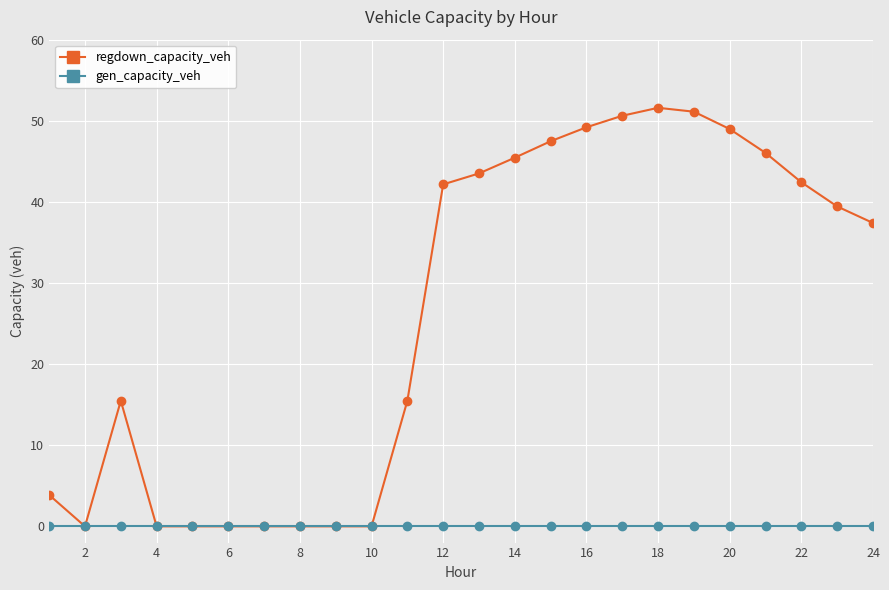

Which series has the largest range (max minus min)?

regdown_capacity_veh